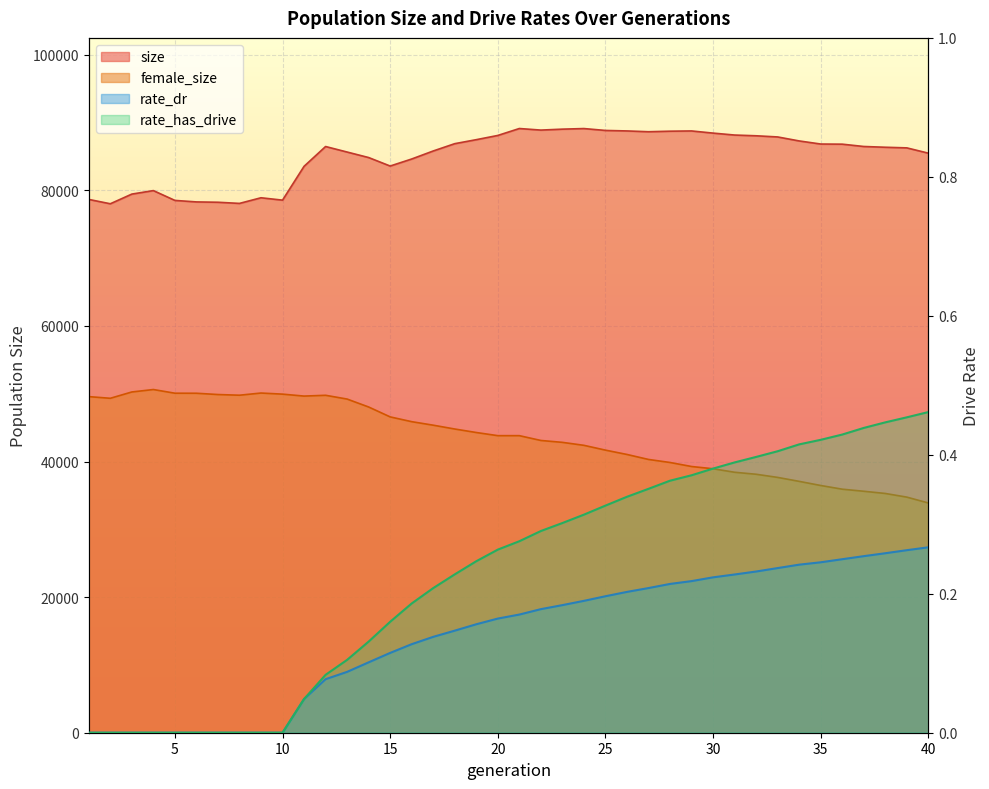

Rank the series by their maximum value, from highest to lowest.

size, female_size, rate_has_drive, rate_dr